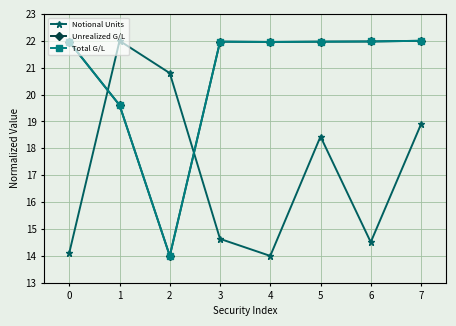

Which series has the largest range (max minus min)?

Notional Units